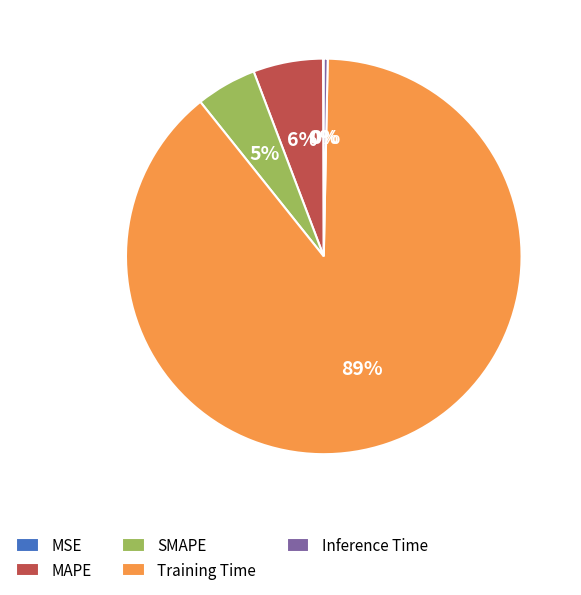

Which slice is the largest?

Training Time